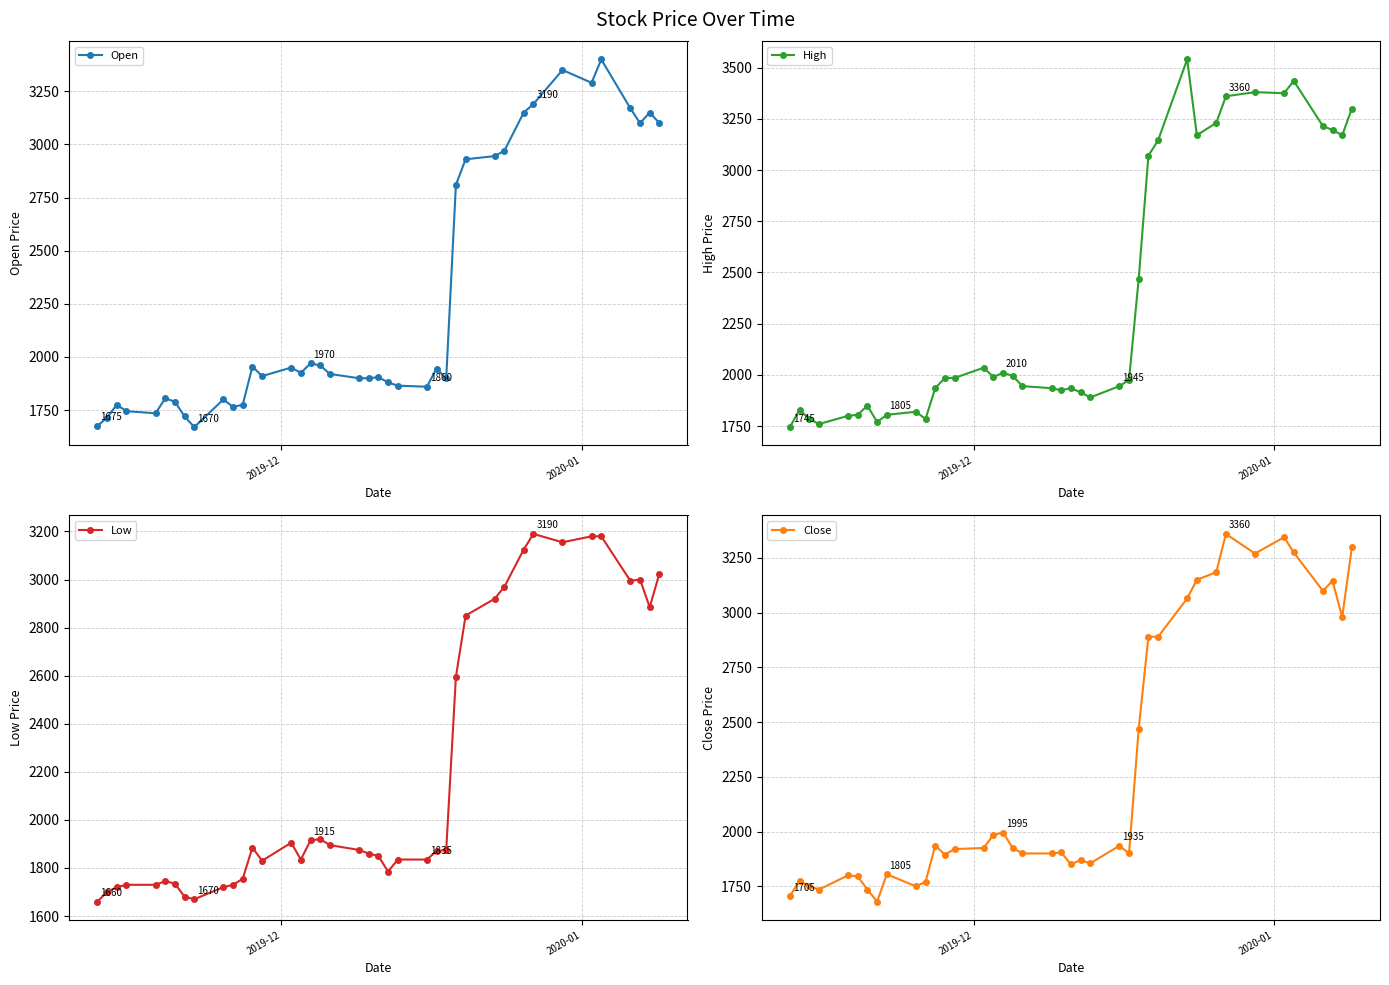

Reading right to left, list all the values displayed in this chart.

Open: 3100	3150	3100	3170	3400	3290	3350	3190	3150	2970	2945	2930	2810	1900	1945	1860	1865	1880	1905	1900	1900	1920	1960	1970	1925	1950	1910	1955	1775	1765	1800	1670	1720	1790	1805	1735	1745	1775	1715	1675
High: 3300	3170	3195	3215	3435	3375	3380	3360	3230	3170	3540	3145	3070	2470	1975	1945	1890	1915	1935	1925	1935	1945	1995	2010	1990	2035	1985	1985	1935	1785	1820	1805	1770	1850	1805	1800	1760	1785	1830	1745
Low: 3025	2885	3000	2995	3180	3180	3155	3190	3125	2970	2920	2850	2595	1875	1870	1835	1835	1785	1850	1860	1875	1895	1920	1915	1835	1905	1830	1885	1755	1730	1720	1670	1680	1735	1745	1730	1730	1720	1700	1660
Close: 3300	2980	3145	3100	3275	3345	3270	3360	3185	3150	3065	2890	2890	2470	1900	1935	1855	1870	1850	1905	1900	1900	1925	1995	1985	1925	1920	1895	1935	1770	1750	1805	1680	1735	1795	1800	1735	1750	1775	1705